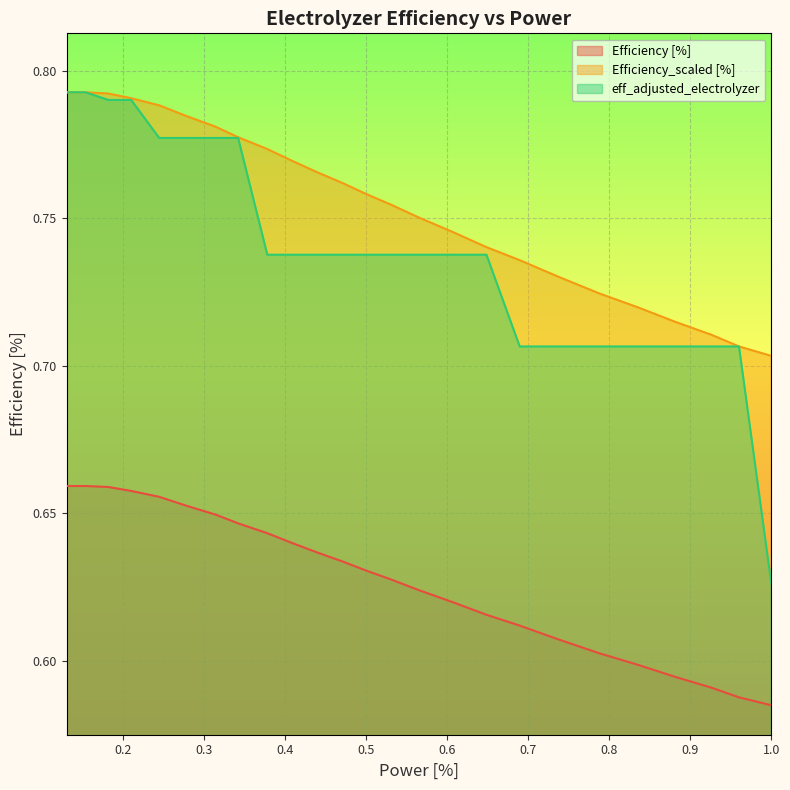

What is the value of the eff_adjusted_electrolyzer point at the 23rd from the left?

0.7